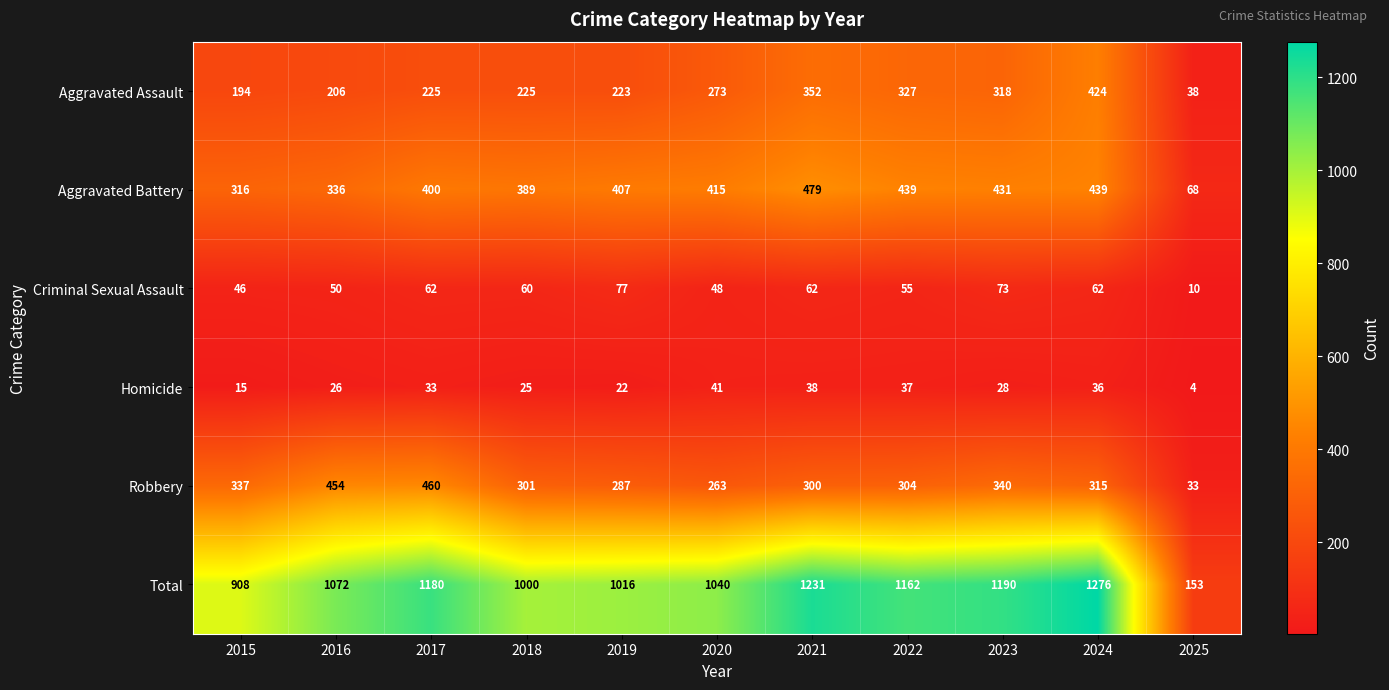

At which label is Criminal Sexual Assault closest to 43?

2015